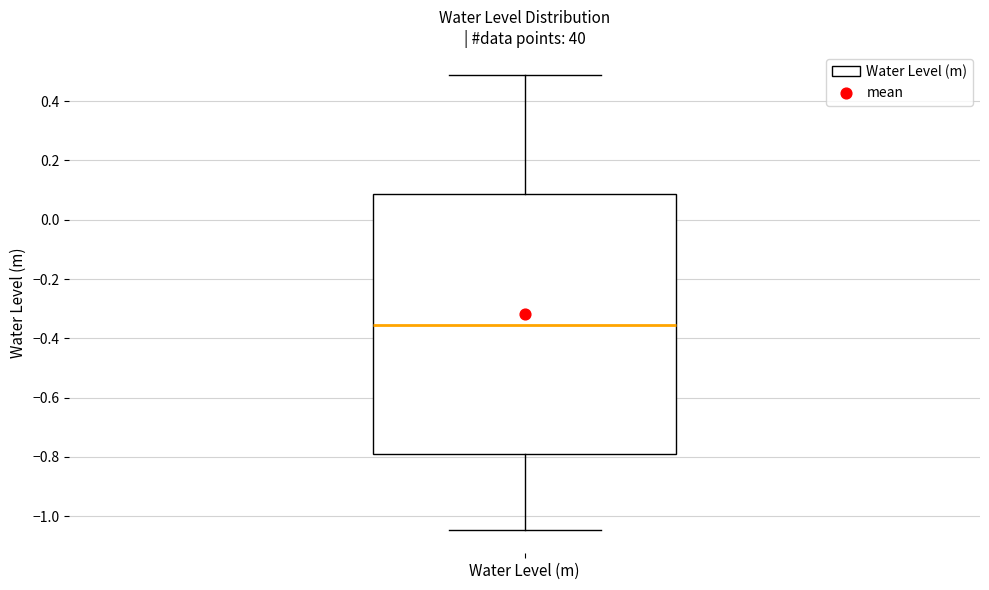

Transcribe this box plot: give where the median line is, the range the box spans, and where the two whiskers end, as read against the y-axis. The values are not printed on the chart, so give them approximately, as read against the axis.

median -0.36, box -0.78 to 0.08, whiskers -1.04 to 0.48